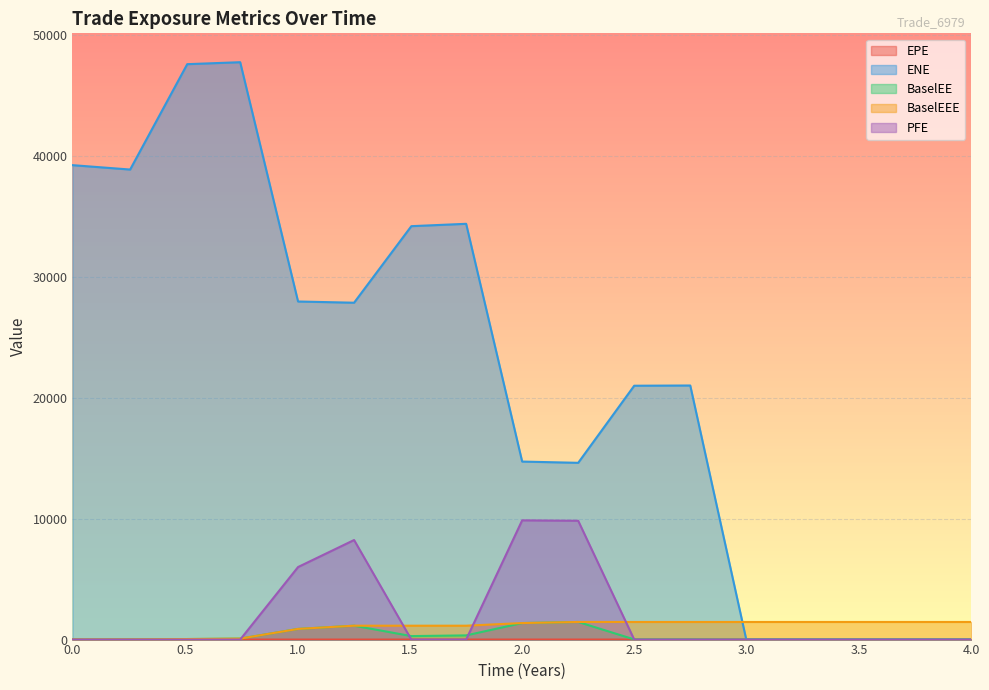

The value of PFE at 0.0 is 0.0. True or false?

True